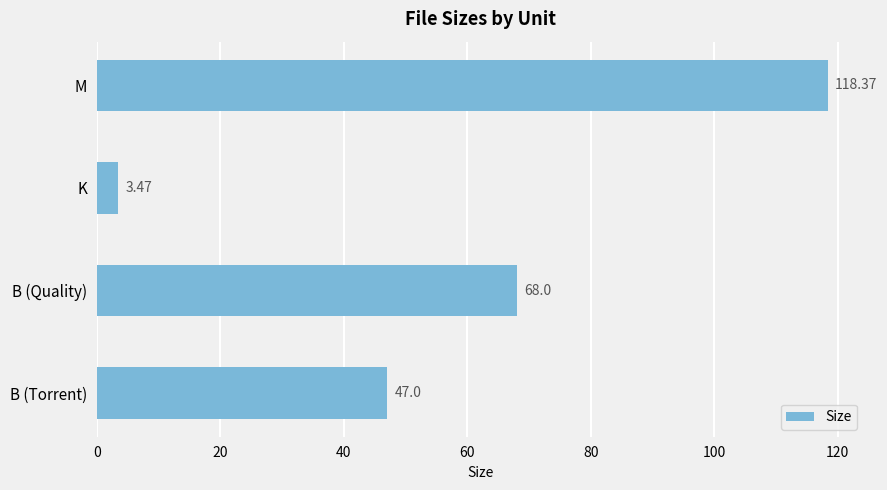

Count the number of categories in the chart.

4